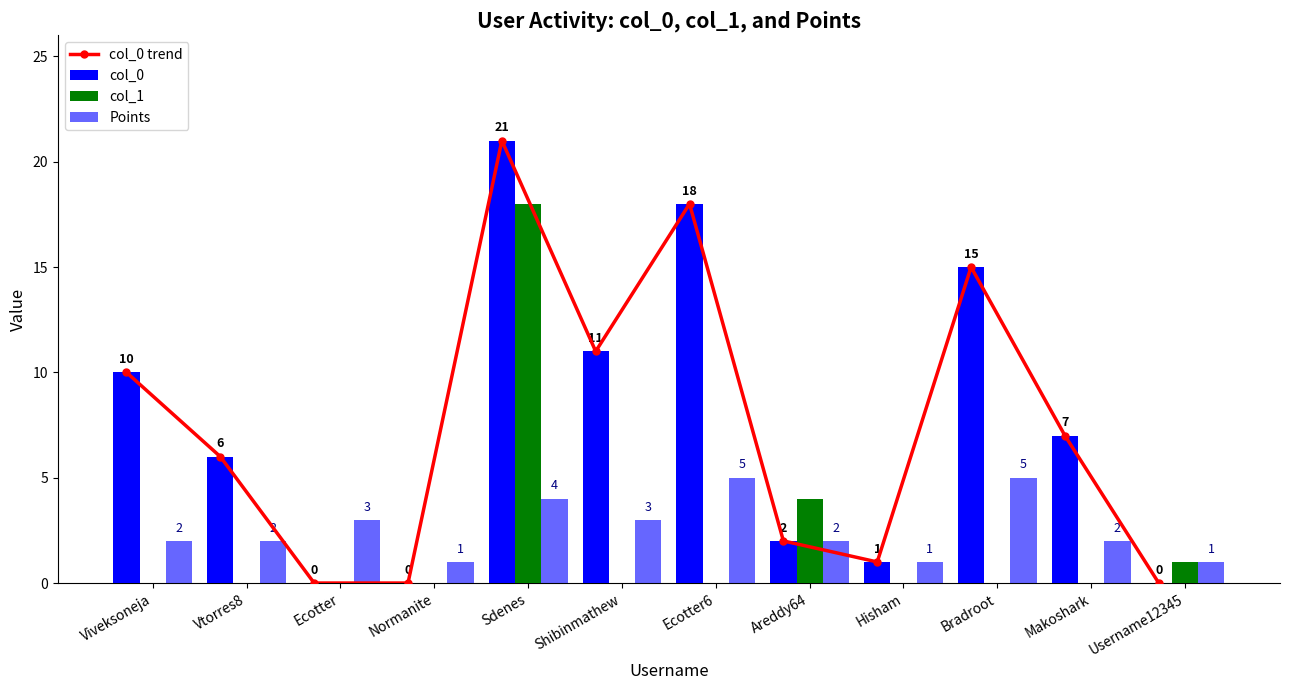

At which category does the chart reach its minimum across all series?

Ecotter